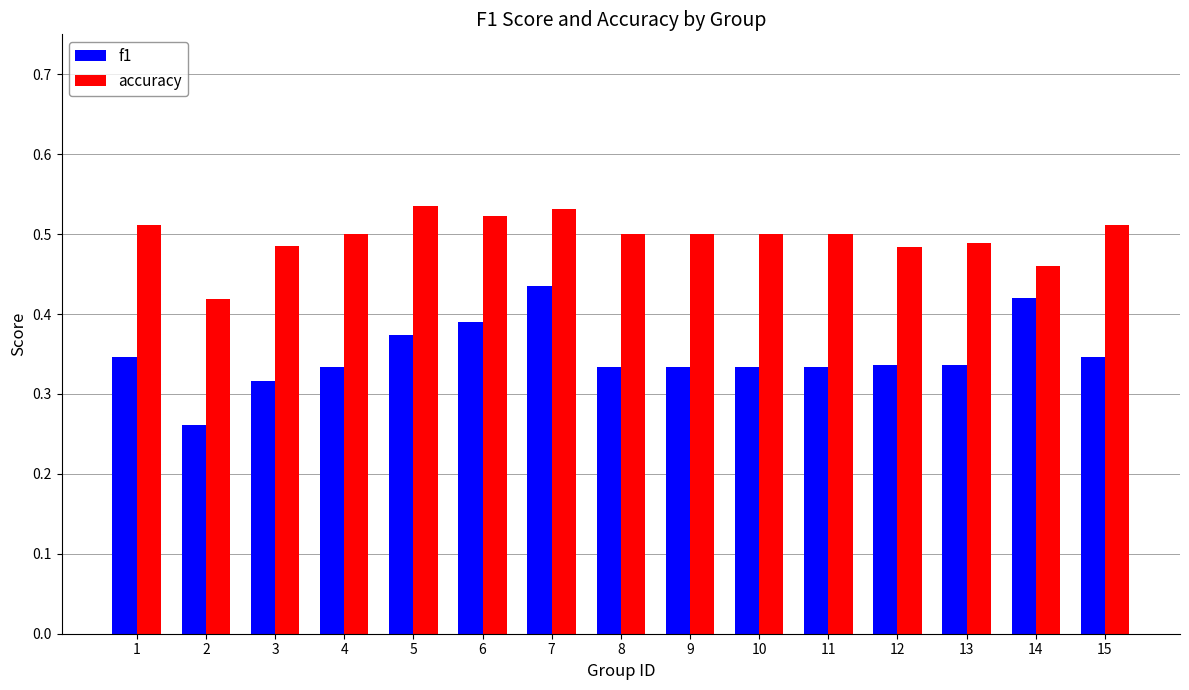

True or false: f1 has a value of 0.7 at 14.

False